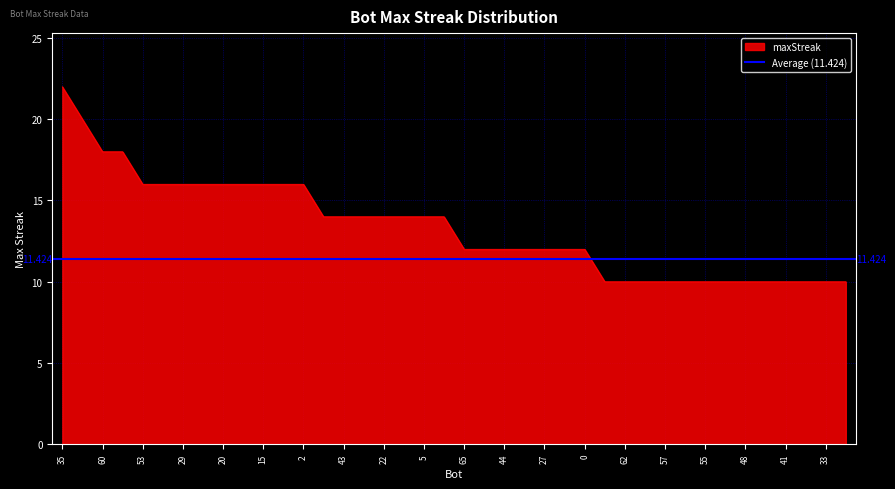

Does the chart display data point markers on the line(s)?

No